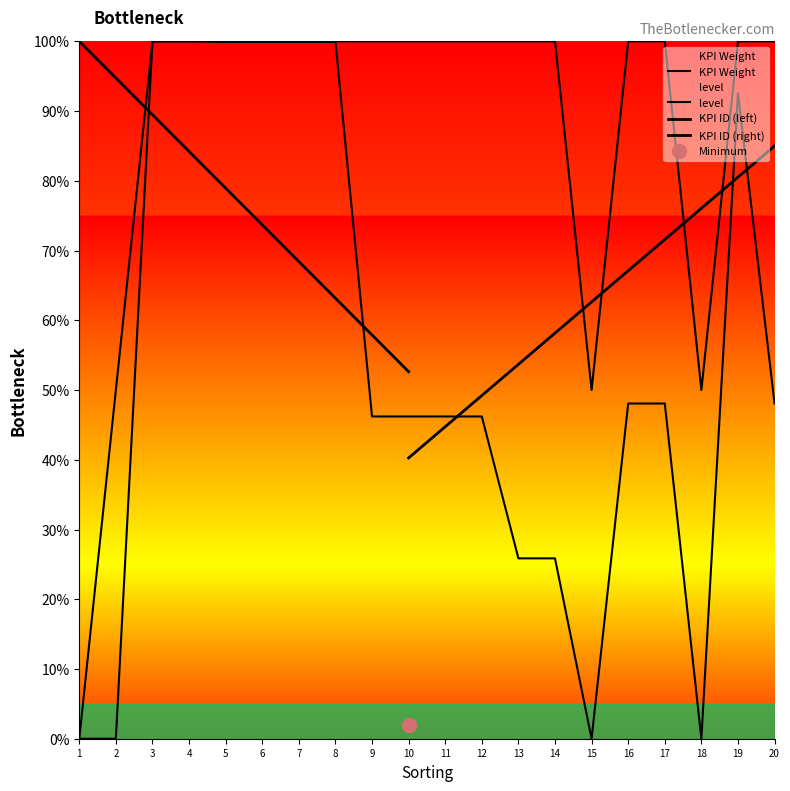

What is the value of the KPI Weight point at the 16th from the left?

0.5